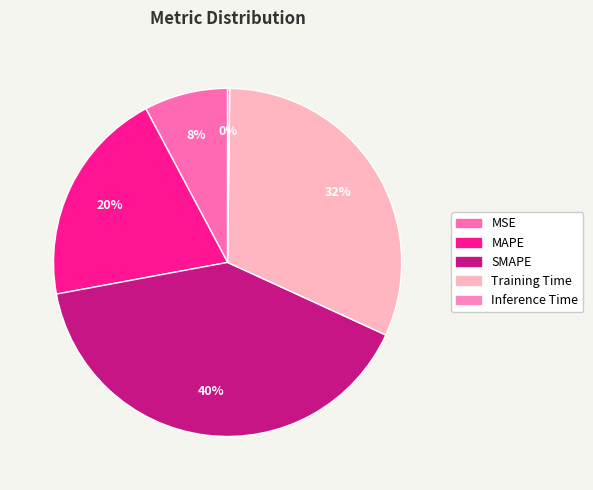

How many slices are in this pie chart?

5